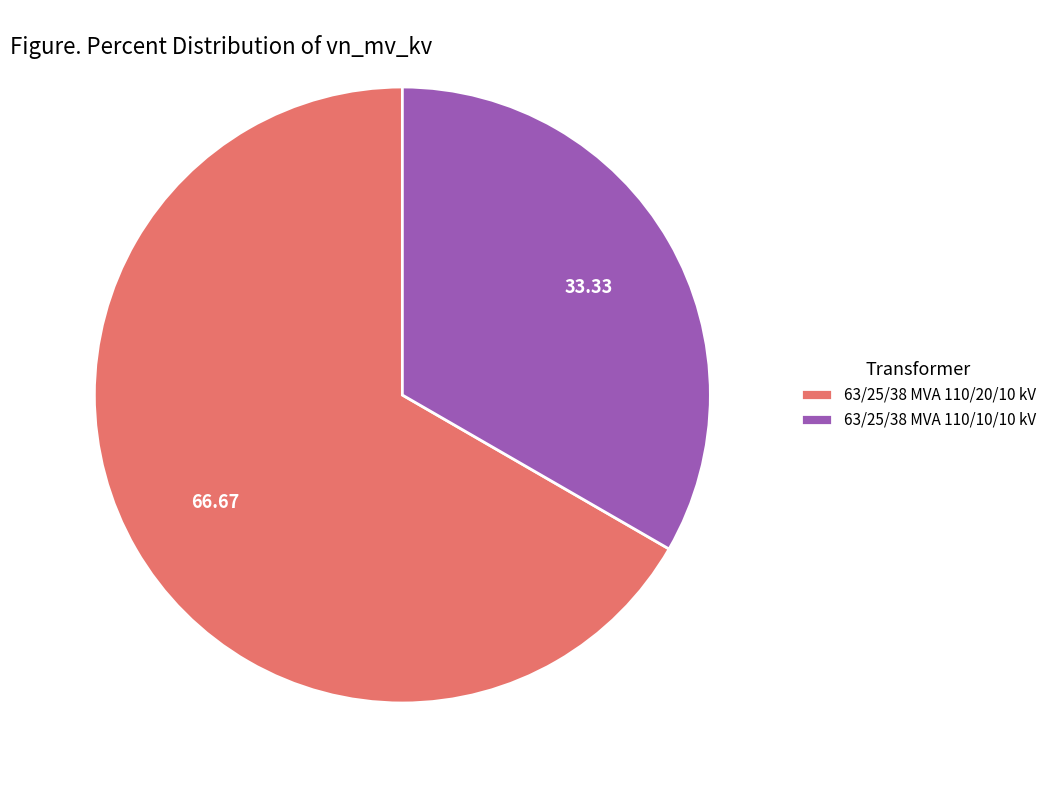

What is the ratio of the value at 63/25/38 MVA 110/10/10 kV to the value at 63/25/38 MVA 110/20/10 kV?

0.5